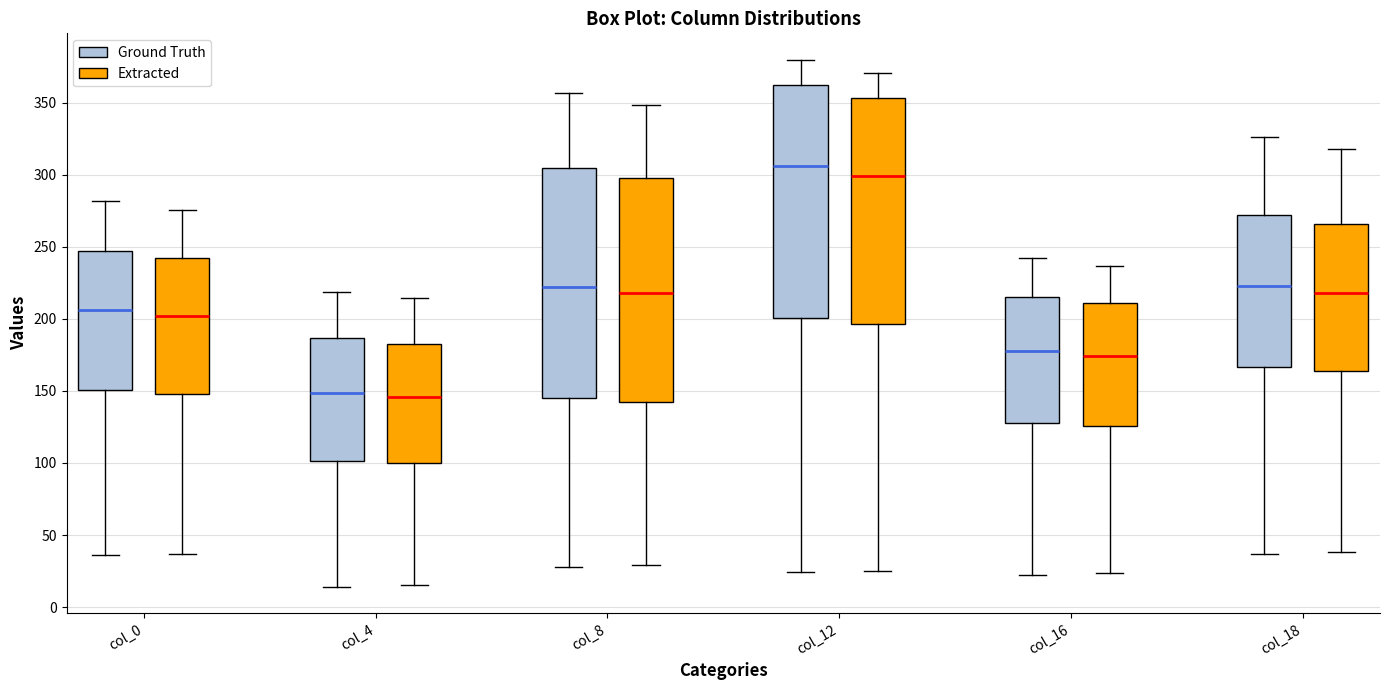

Where does the upper whisker of the box for col_8 (Ground Truth) end on the y-axis? The values are not printed on the chart, so give them approximately, as read against the axis.

355